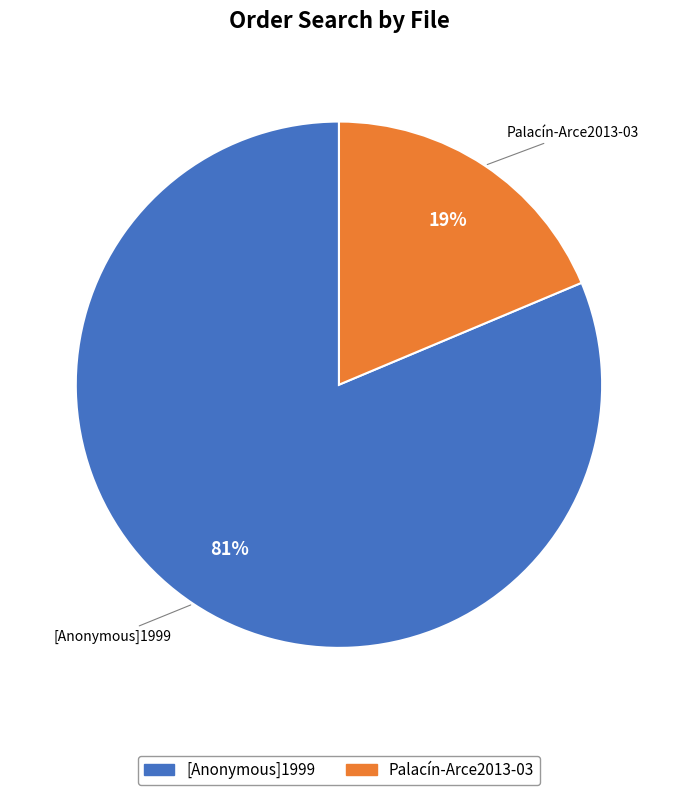

To the nearest percent, what percentage of the pie is [Anonymous]1999?

81%